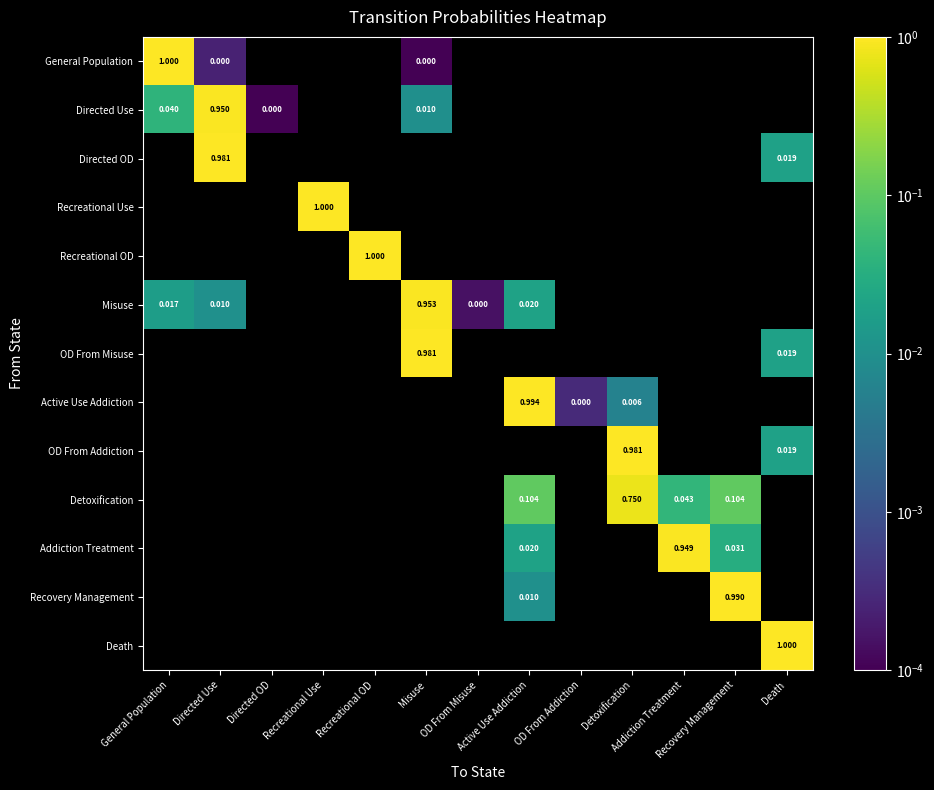

The value of Detoxification at OD From Misuse is 0.0. True or false?

True